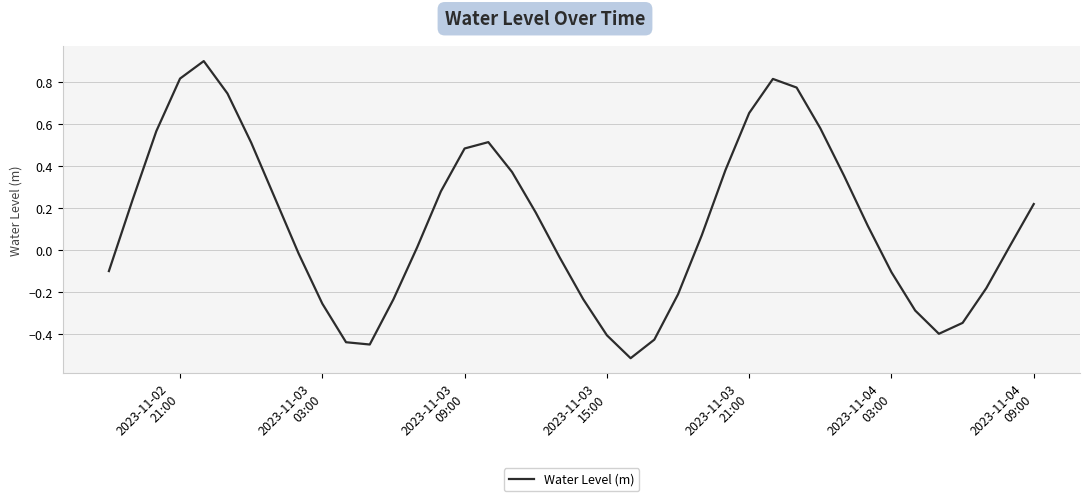

What is the greatest value displayed?

0.9